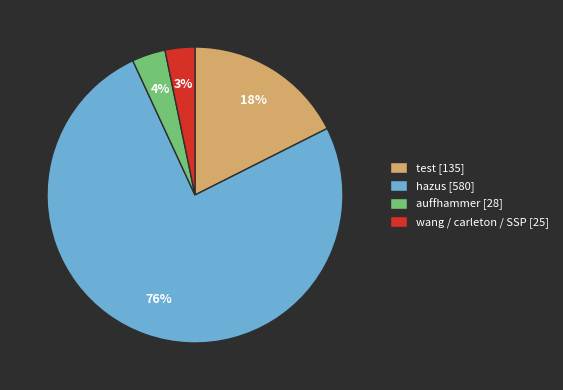

To the nearest percent, what percentage of the pie is test [135]?

18%